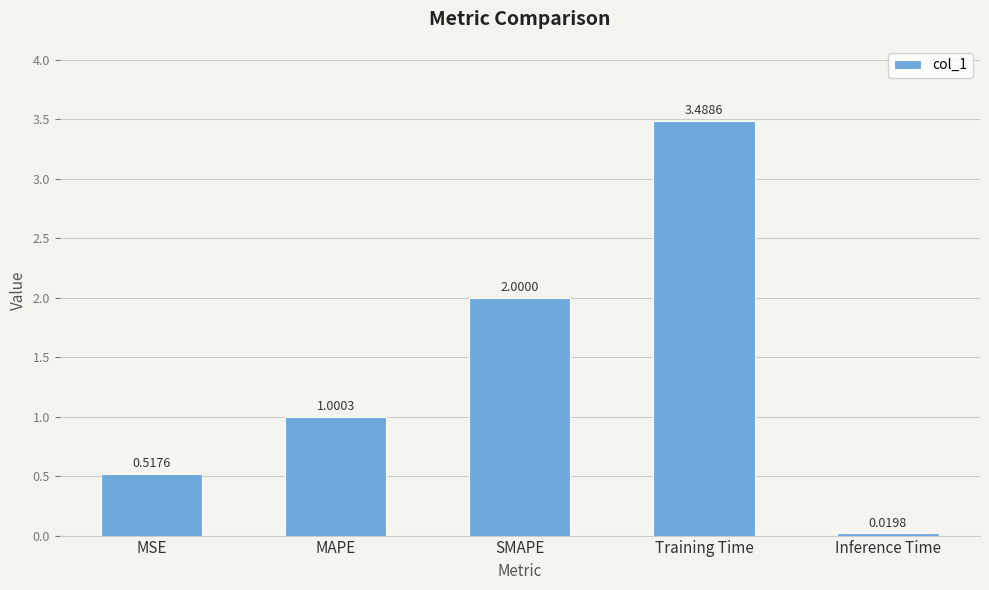

What is the difference between the maximum and second lowest values?

3.0